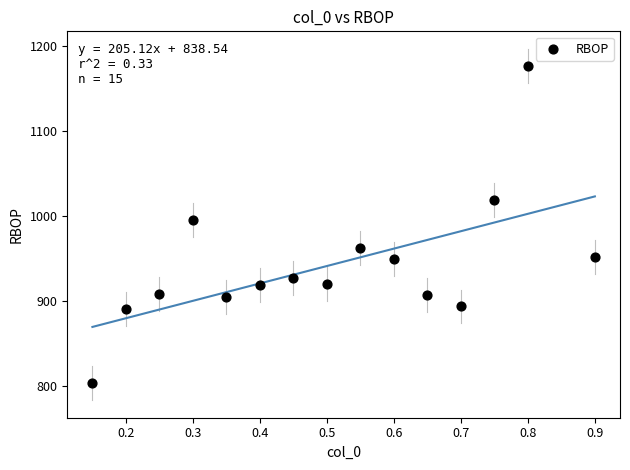

What Y value in the scatter plot is closest to 990?

995.7